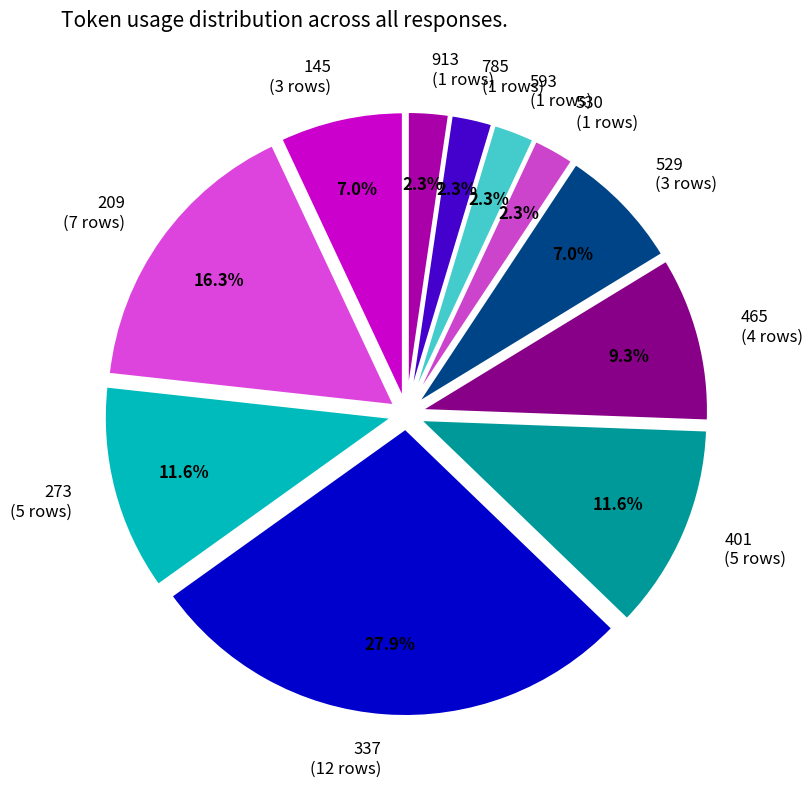

Do 273 and 337 together represent more than half of the pie?

No